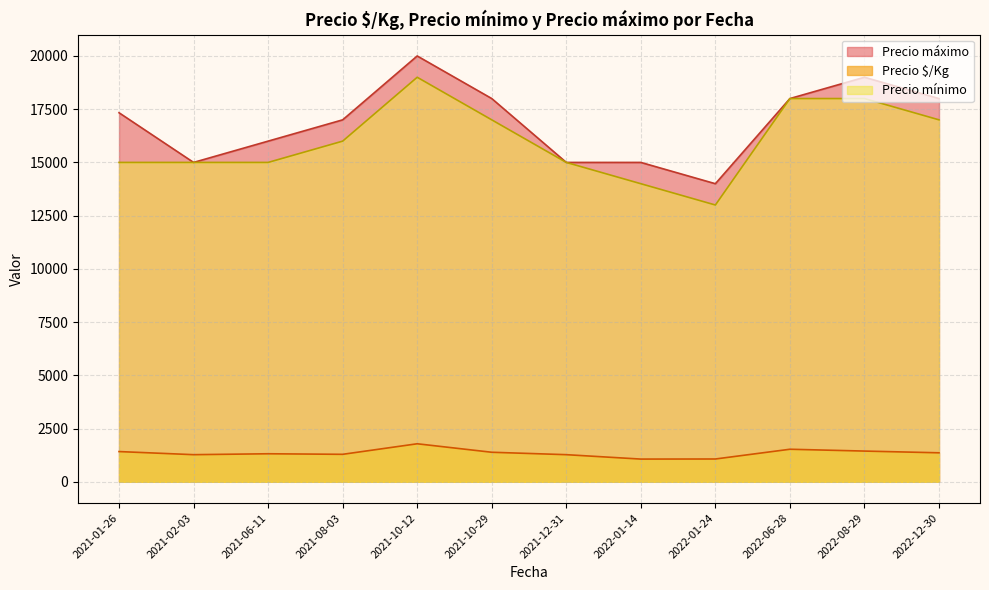

True or false: Precio $/Kg has a value of 2487 at 2021-01-26.

False